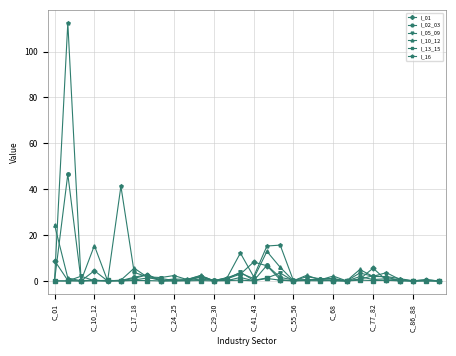

Which series has the largest total across all categories?

I_16